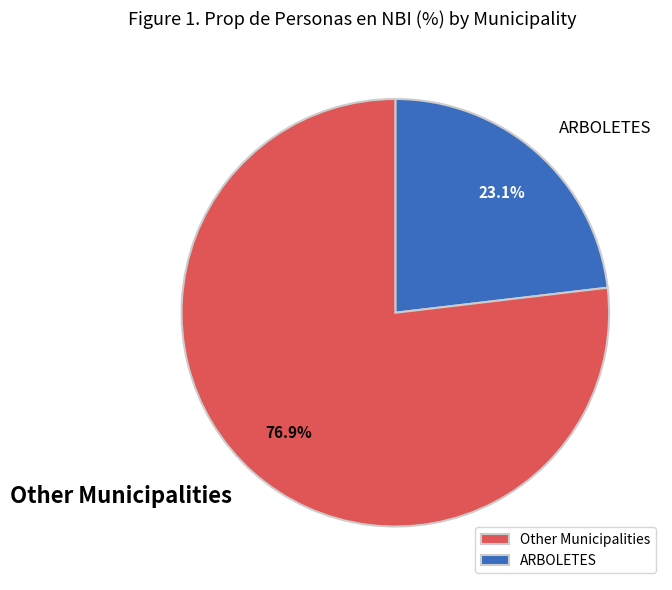

What portion of the pie excludes Other Municipalities?

23.1%